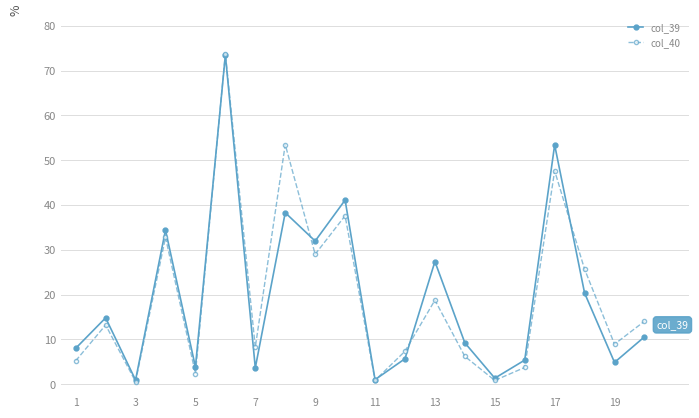

What is the value of the col_40 point at the 18th from the left?

25.7